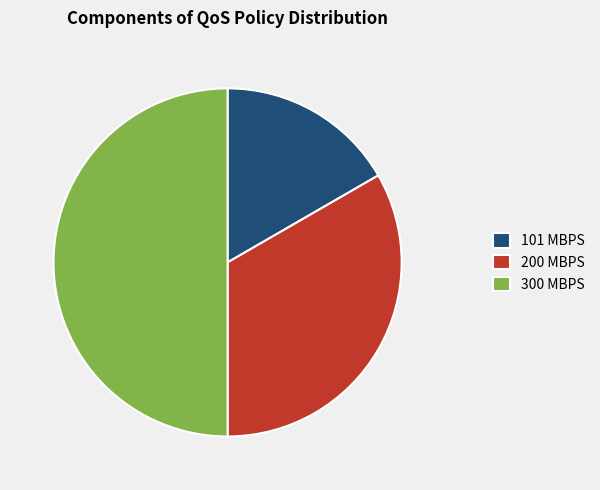

Do 101 MBPS and 300 MBPS together represent more than half of the pie?

Yes